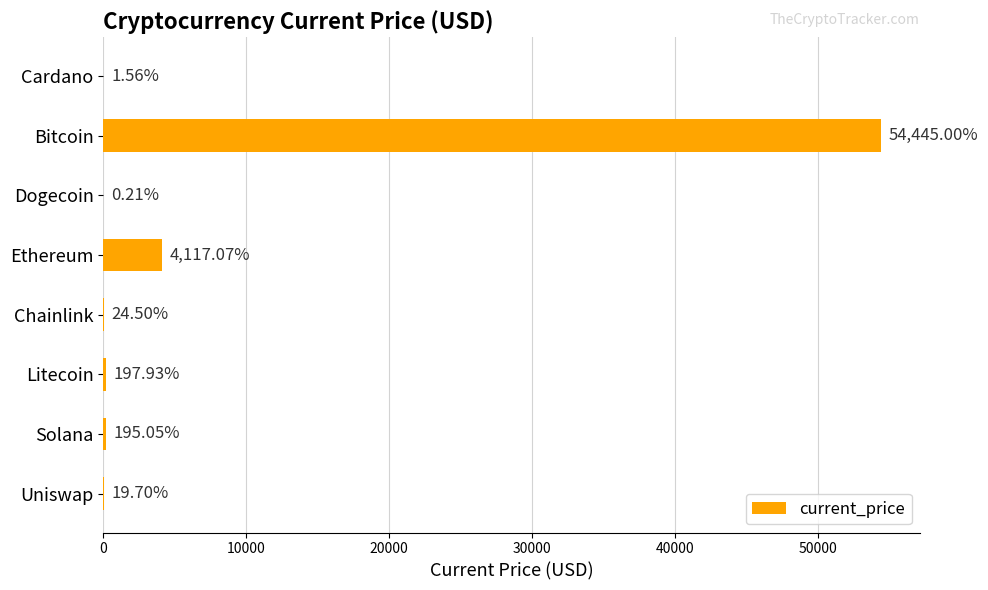

Which label corresponds to the largest value in the chart?

Bitcoin